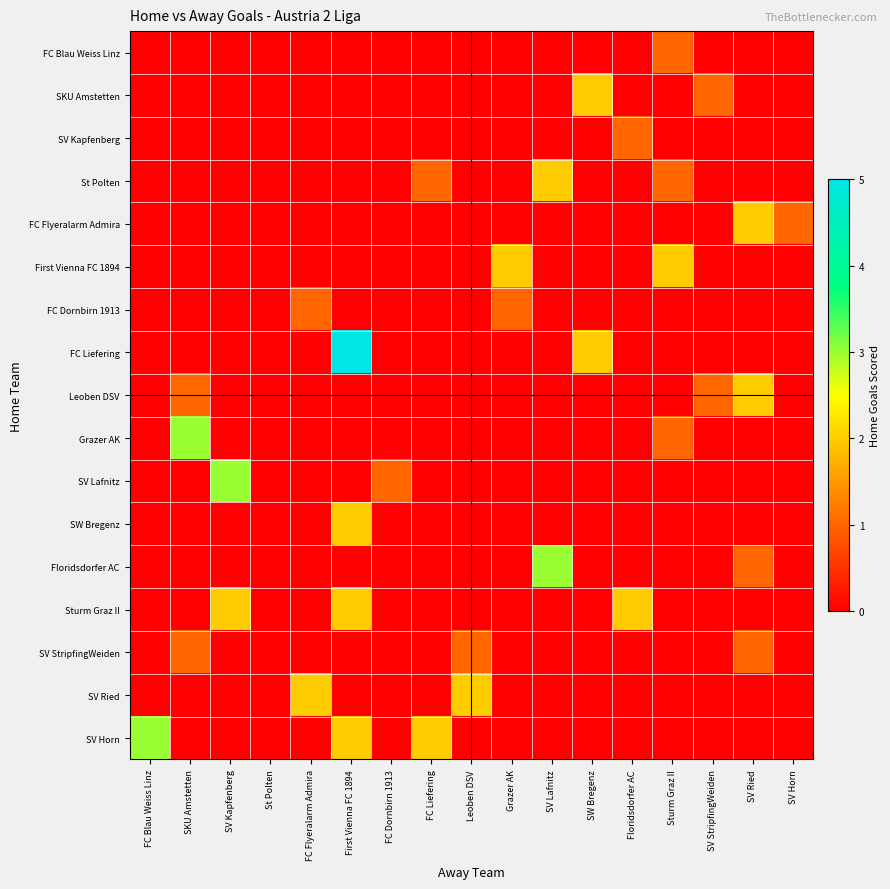

Which category has the highest value across all series?

First Vienna FC 1894